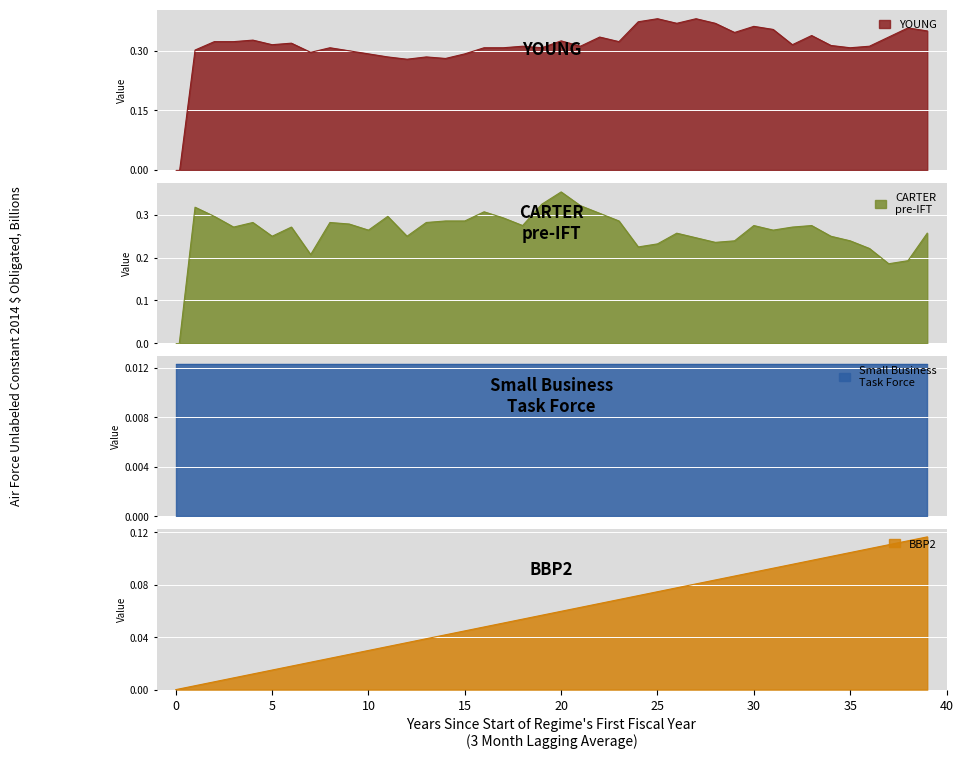

Rank the categories by col_0 value from highest to lowest.

25, 27, 24, 26, 28, 30, 38, 31, 39, 29, 33, 22, 37, 4, 20, 2, 3, 23, 6, 5, 32, 34, 18, 21, 36, 8, 16, 17, 19, 35, 1, 9, 7, 10, 15, 11, 13, 14, 12, 0